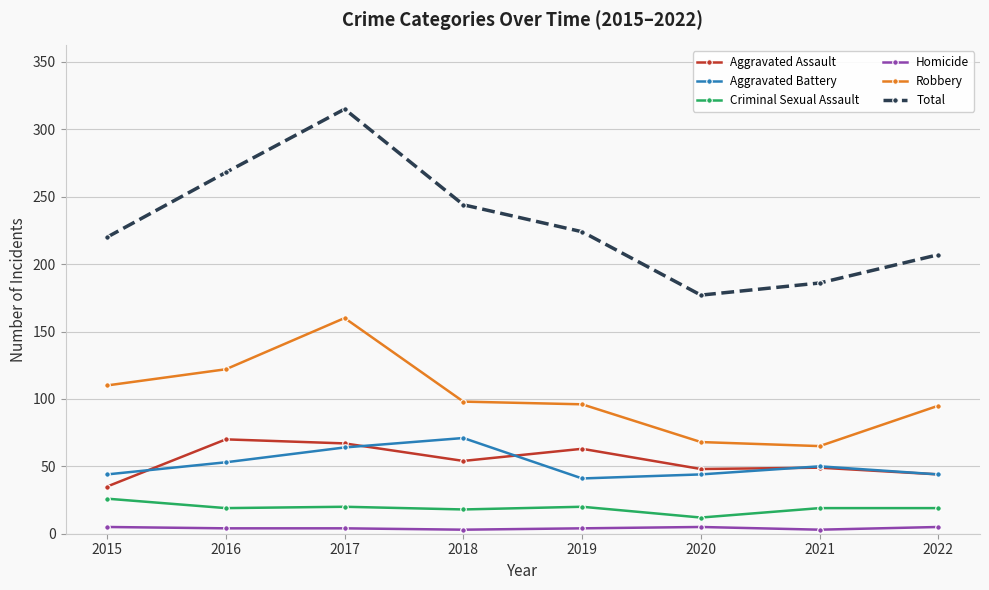

What is the spread (max minus min) of values at 2018?

241